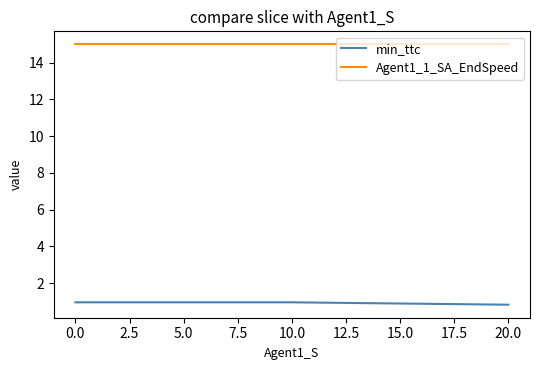

Is the value of min_ttc at 0.0 greater than the value of Agent1_1_SA_EndSpeed at 10.0?

No